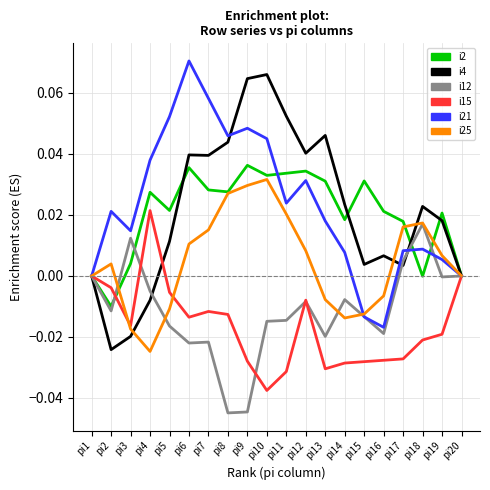

Is the value of i15 at pi4 greater than the value of i21 at pi15?

Yes